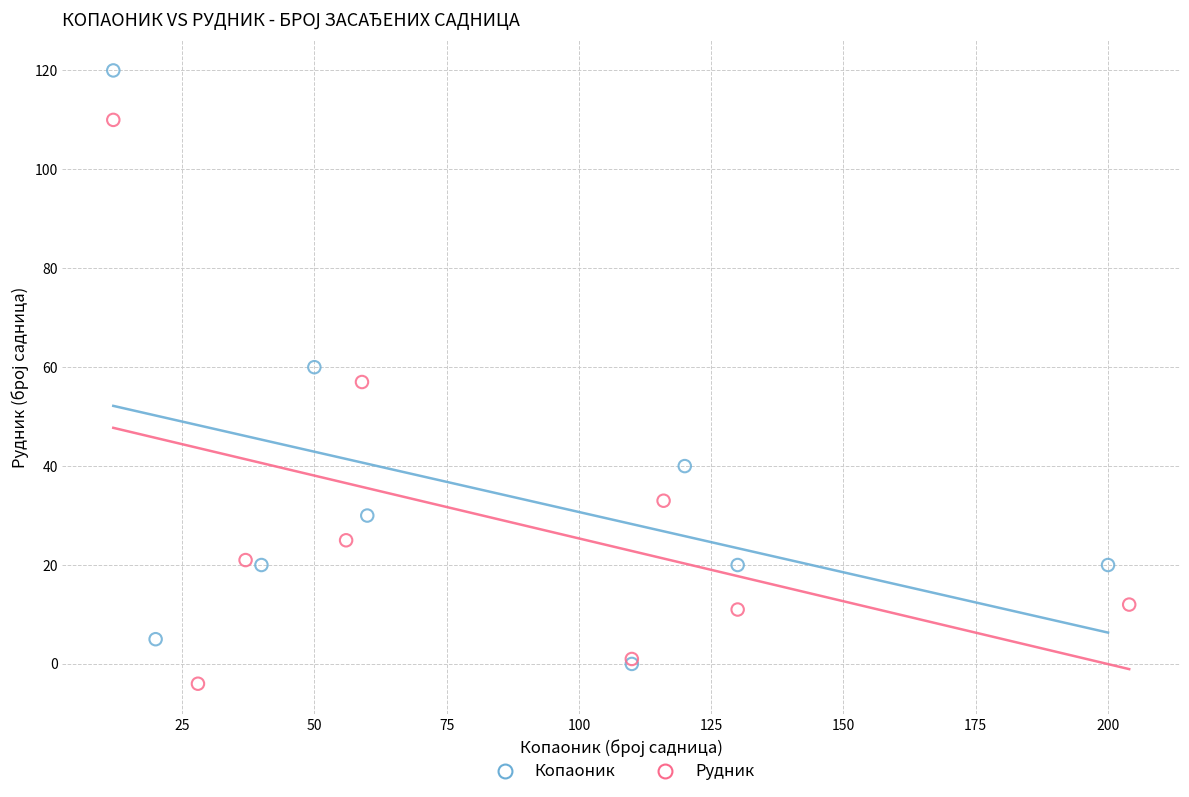

Which series has the largest Y range (max minus min)?

Копаоник